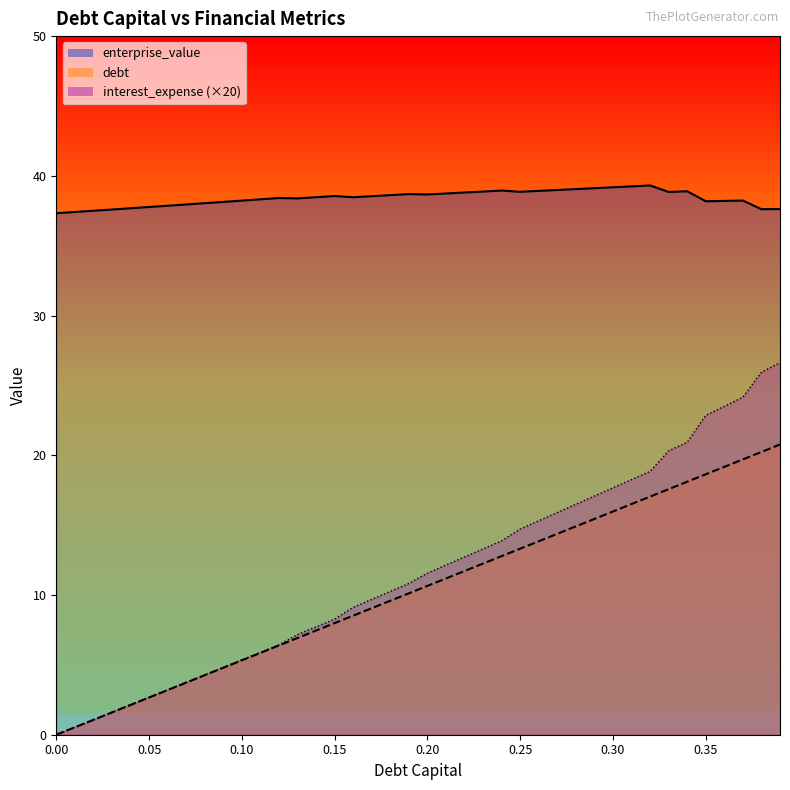

At which label is debt_capital closest to 10?

0.19